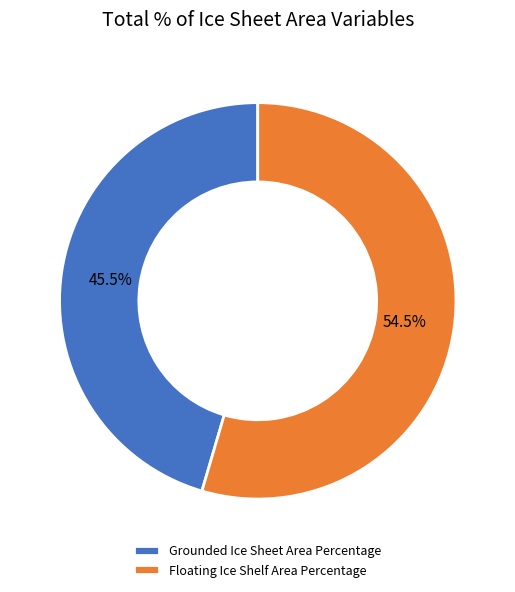

Approximately how many times larger is the value at Floating Ice Shelf Area Percentage compared to Grounded Ice Sheet Area Percentage?

1.2